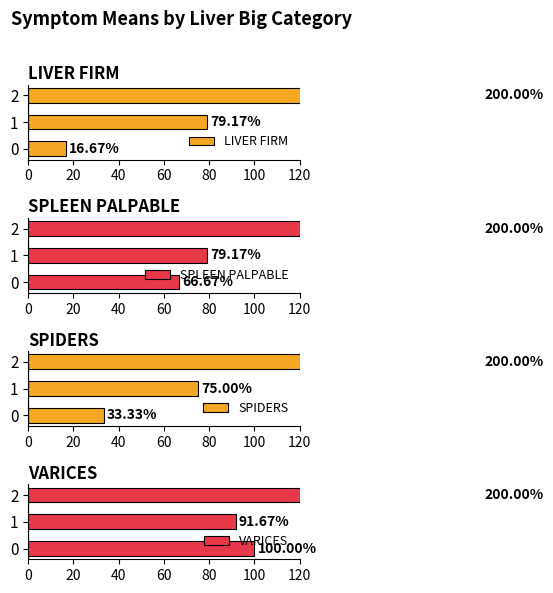

The value of LIVER FIRM at 2 is 200.0. True or false?

True